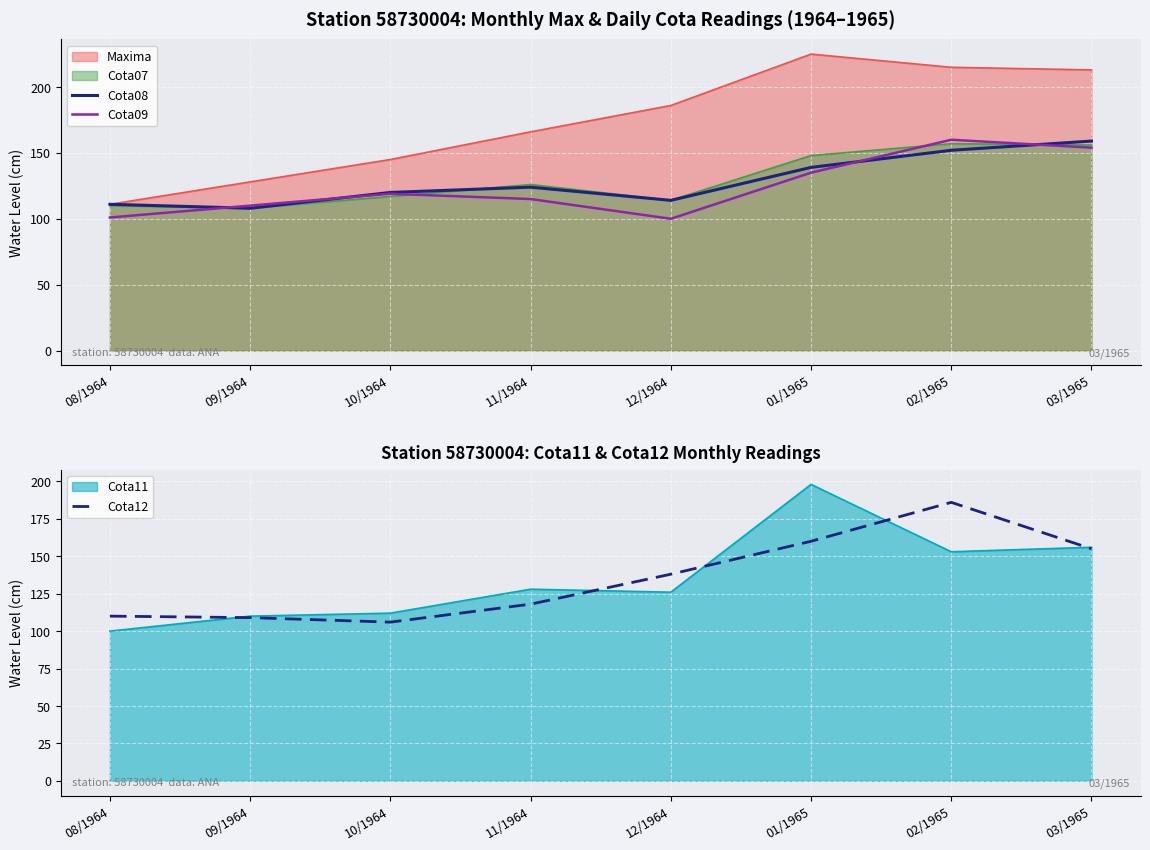

The value of Cota12 at 09/1964 is 109. True or false?

True